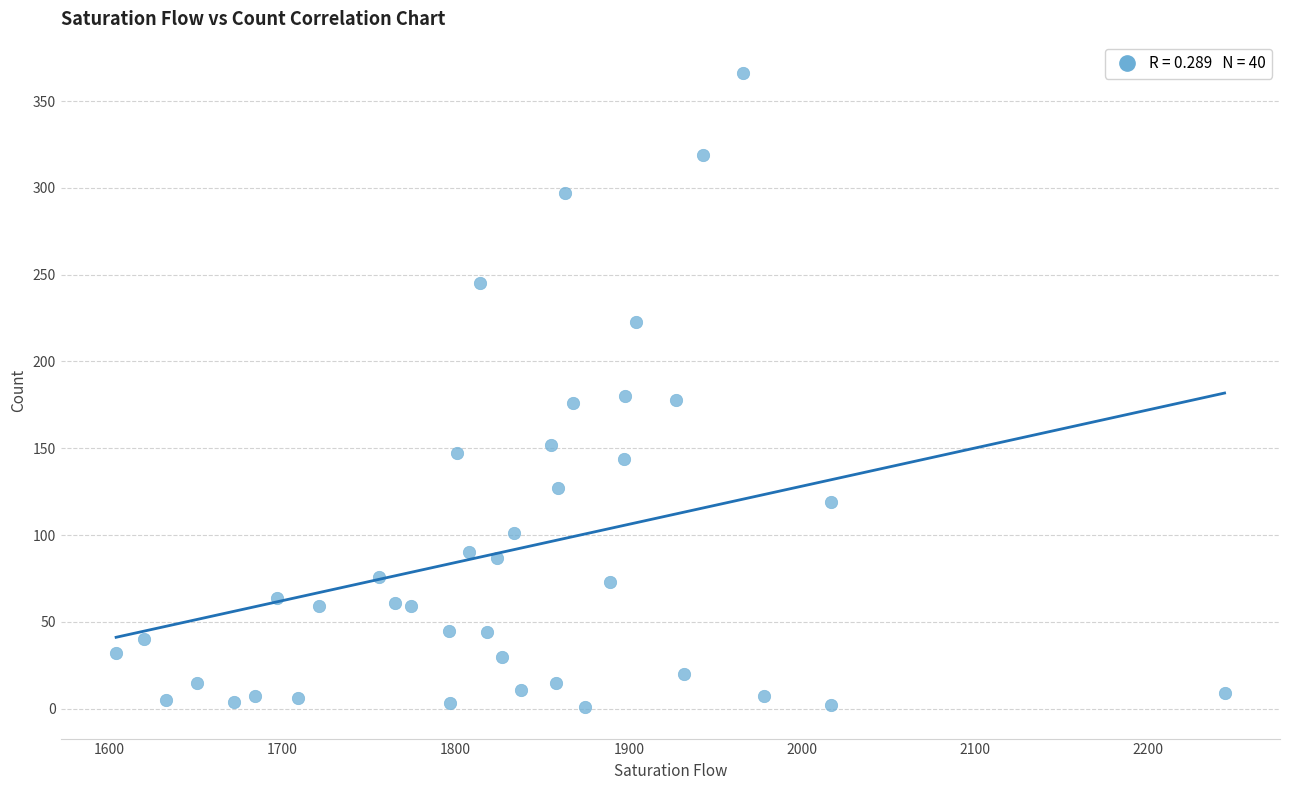

What is the range of X values (max minus min)?

640